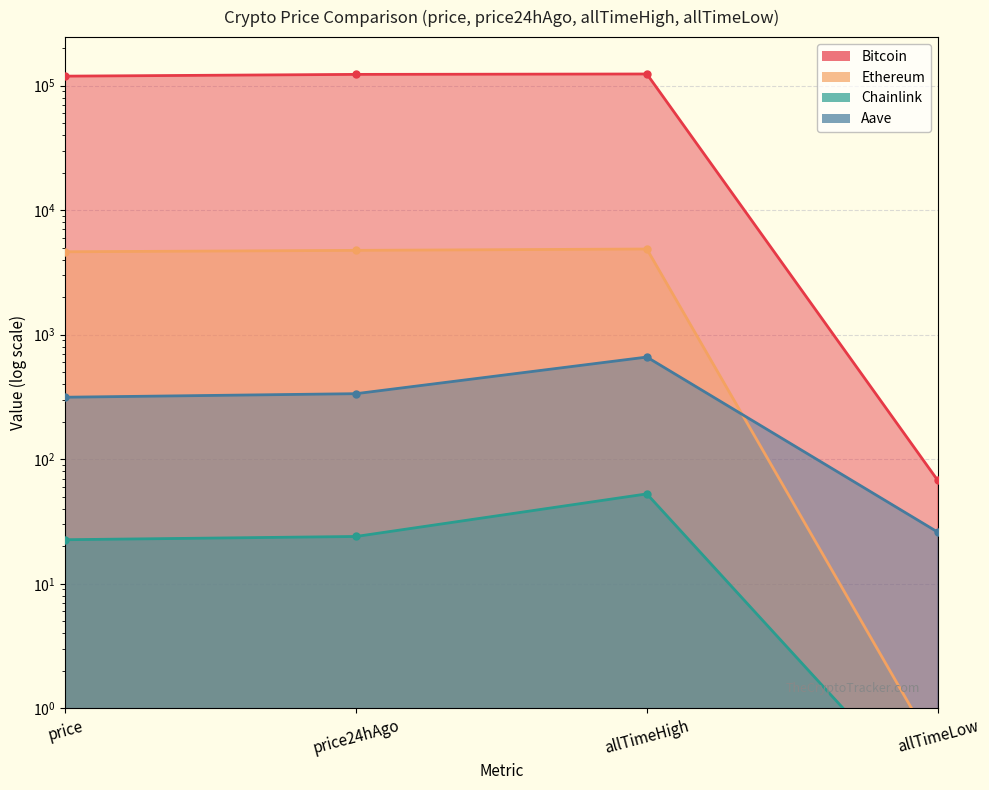

What is the difference between the maximum and minimum values in the Ethereum series?

4877.8